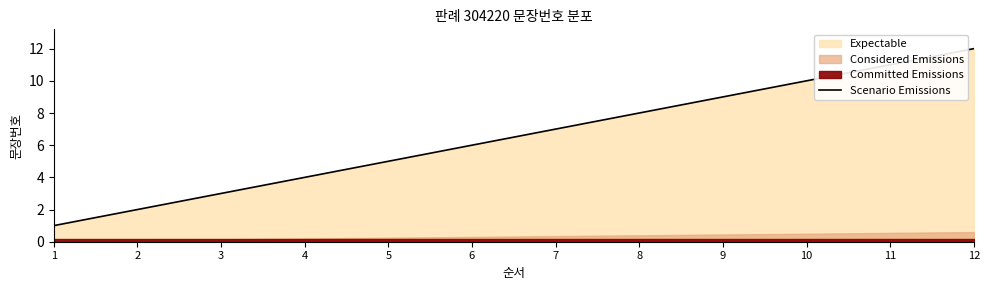

List the labels in order of value, smallest first.

1, 2, 3, 4, 5, 6, 7, 8, 9, 10, 11, 12